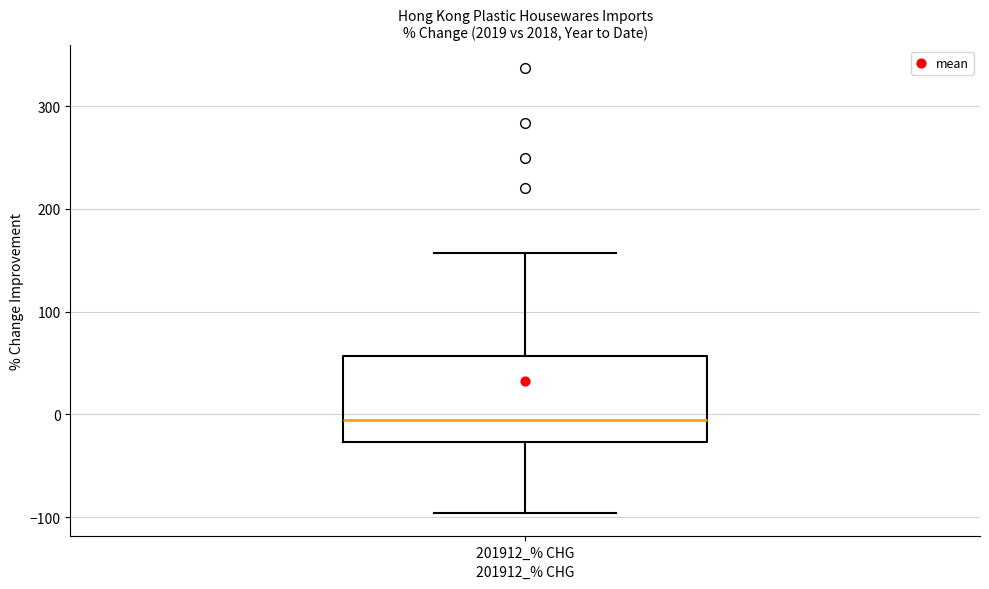

Read this box plot against the y-axis: the position of the median line, the range covered by the box, and the ends of both whiskers. The values are not printed on the chart, so give them approximately, as read against the axis.

median -10, box -30 to 60, whiskers -100 to 160